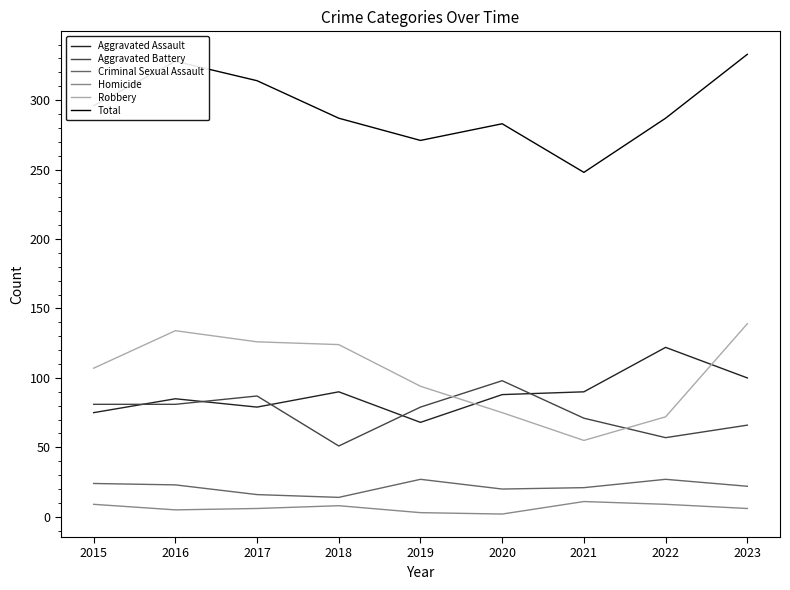

What is the lowest value of the Homicide series?

2